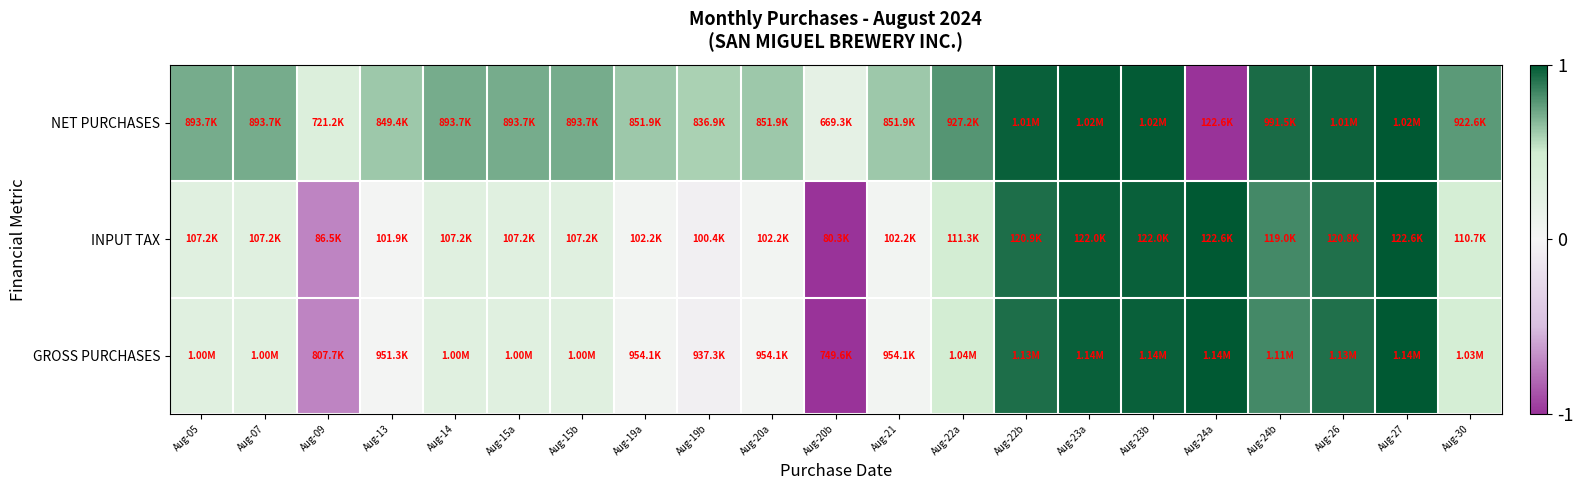

How many data points does each series have?

21